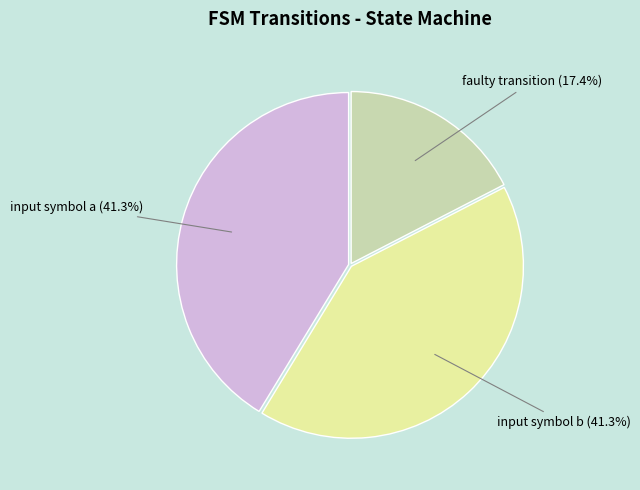

To the nearest percent, what is the average slice percentage?

33%